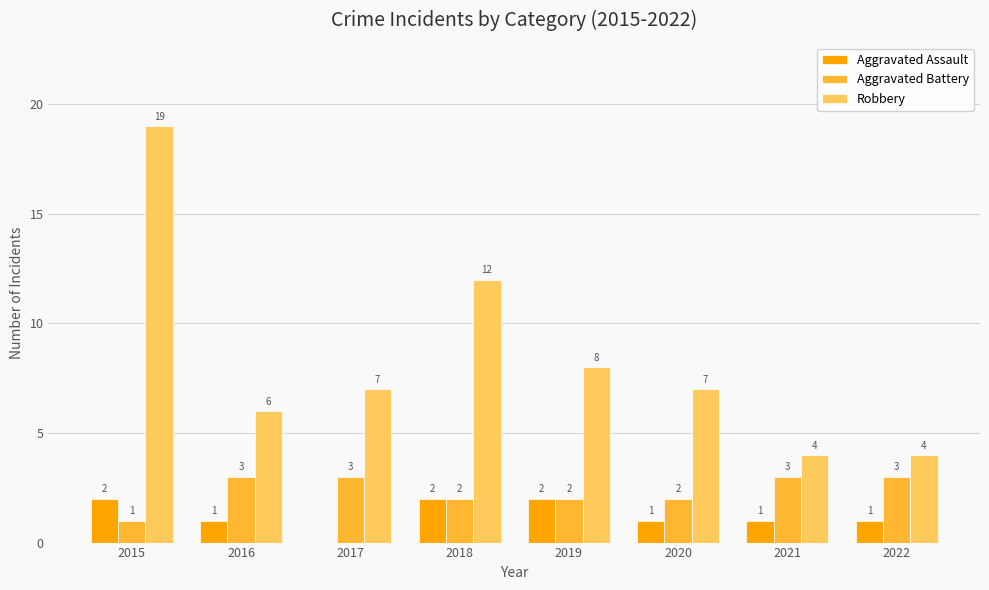

The Robbery series shows 8 at 2019. True or false?

True